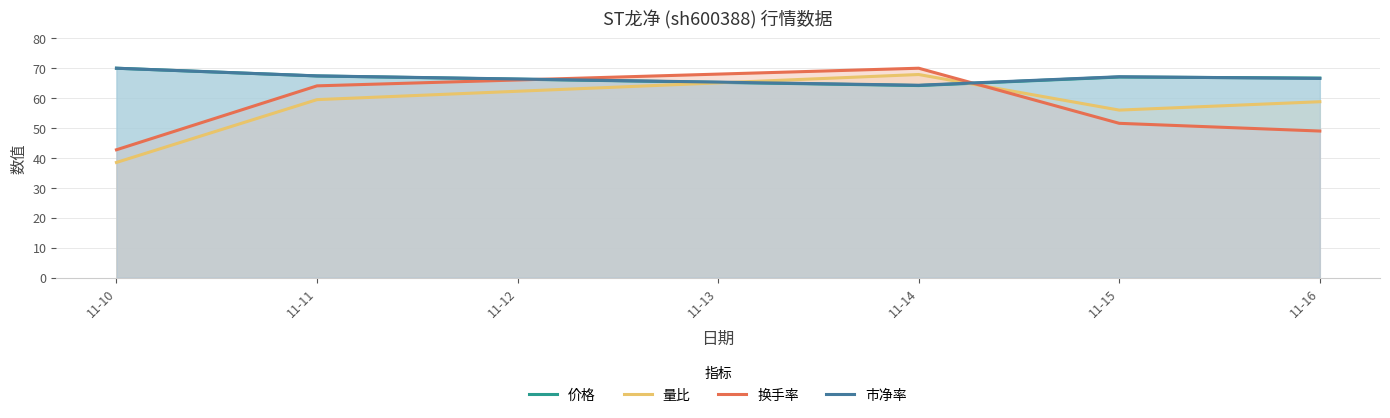

At how many categories does at least one series exceed 61?

5